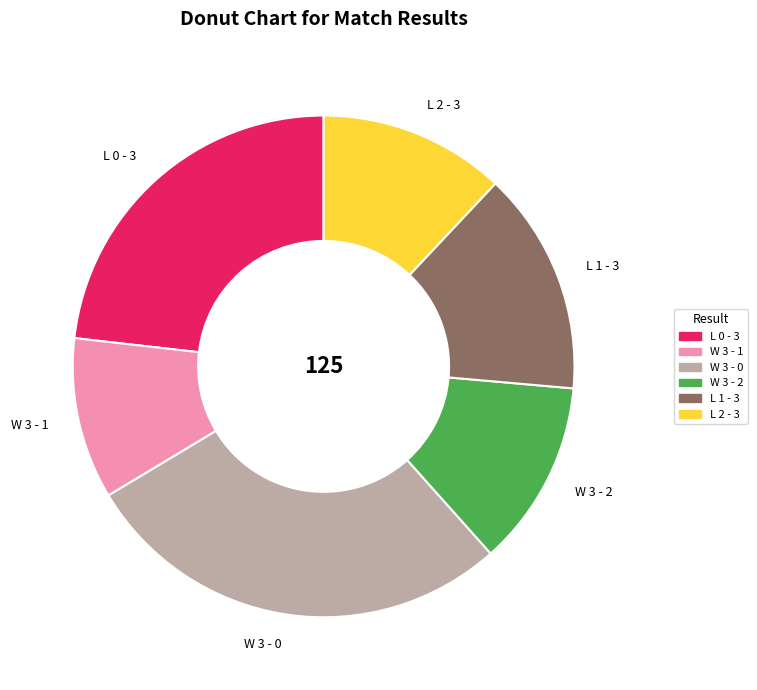

Is it true that L 0 - 3 is 23% of the pie?

True